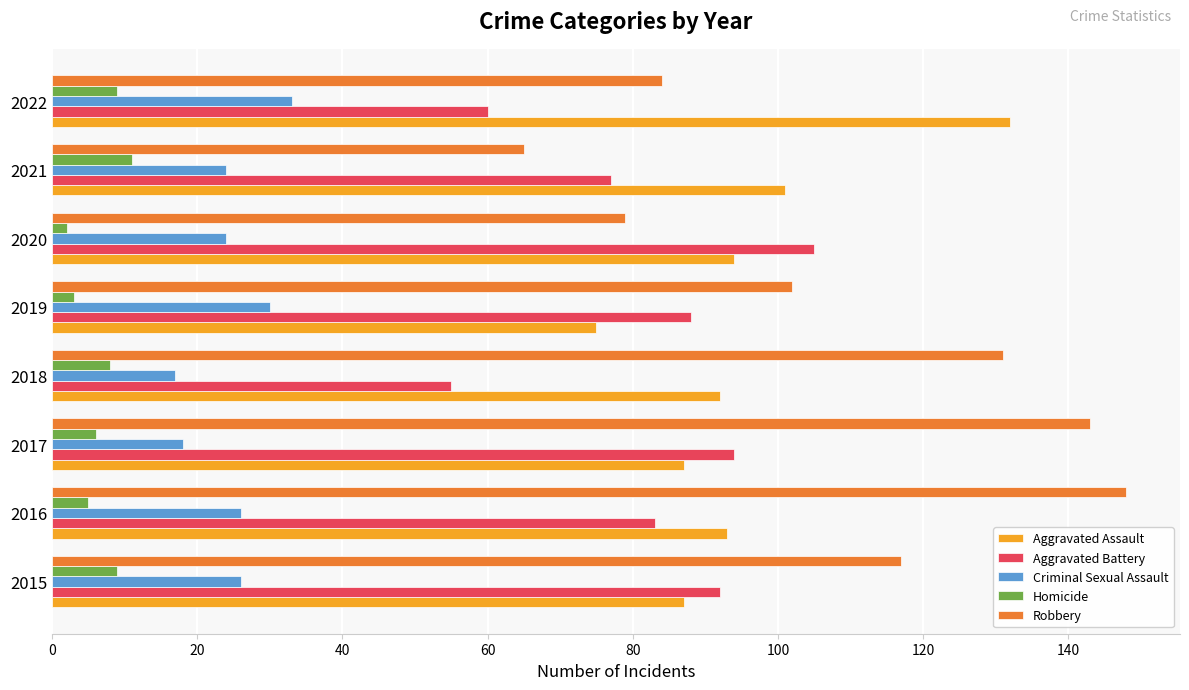

List the series in order of their peak value, lowest first.

Homicide, Criminal Sexual Assault, Aggravated Battery, Aggravated Assault, Robbery